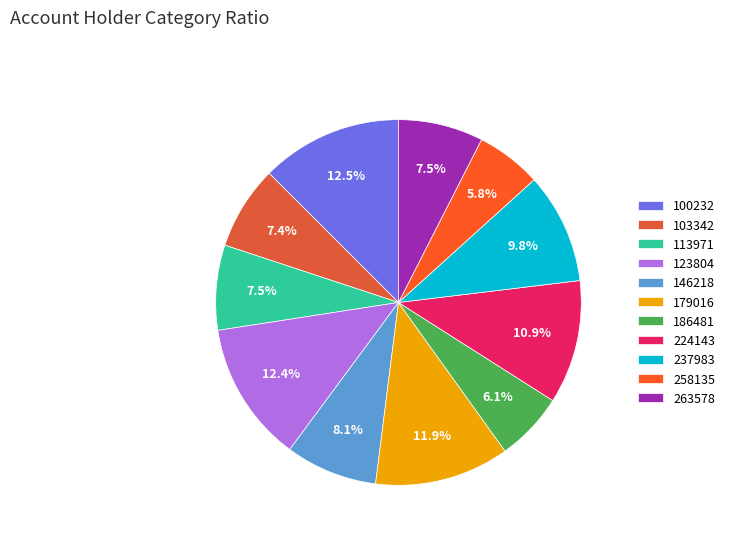

The 146218 slice represents 1% of the pie. True or false?

False